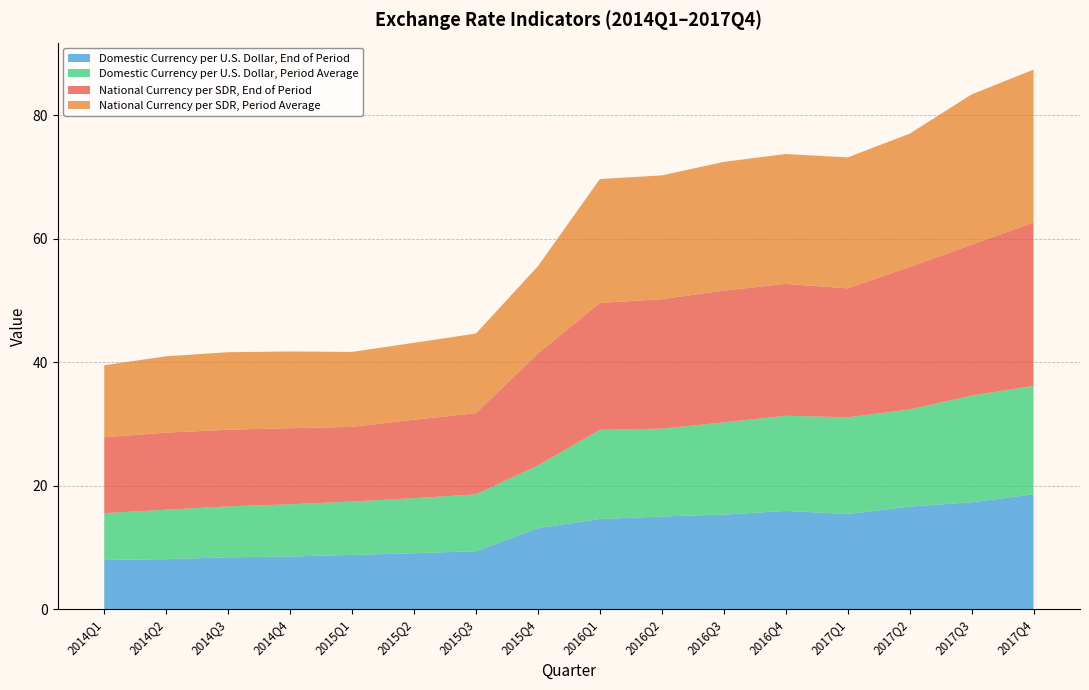

Reading left to right, transcribe all the data shown in this chart.

National Currency per SDR, End of Period: 12.3	12.5	12.4	12.3	12.1	12.7	13.2	18.2	20.6	21.0	21.4	21.4	20.9	23.1	24.5	26.5
National Currency per SDR, Period Average: 11.7	12.4	12.6	12.4	12.2	12.5	12.9	14.1	20.1	20.1	20.9	21.0	21.2	21.6	24.4	24.8
Domestic Currency per U.S. Dollar, End of Period: 8.0	8.1	8.4	8.5	8.8	9.0	9.4	13.1	14.6	15.0	15.3	15.9	15.4	16.6	17.3	18.6
Domestic Currency per U.S. Dollar, Period Average: 7.6	8.0	8.3	8.5	8.6	8.9	9.2	10.2	14.4	14.2	14.9	15.4	15.7	15.7	17.3	17.6